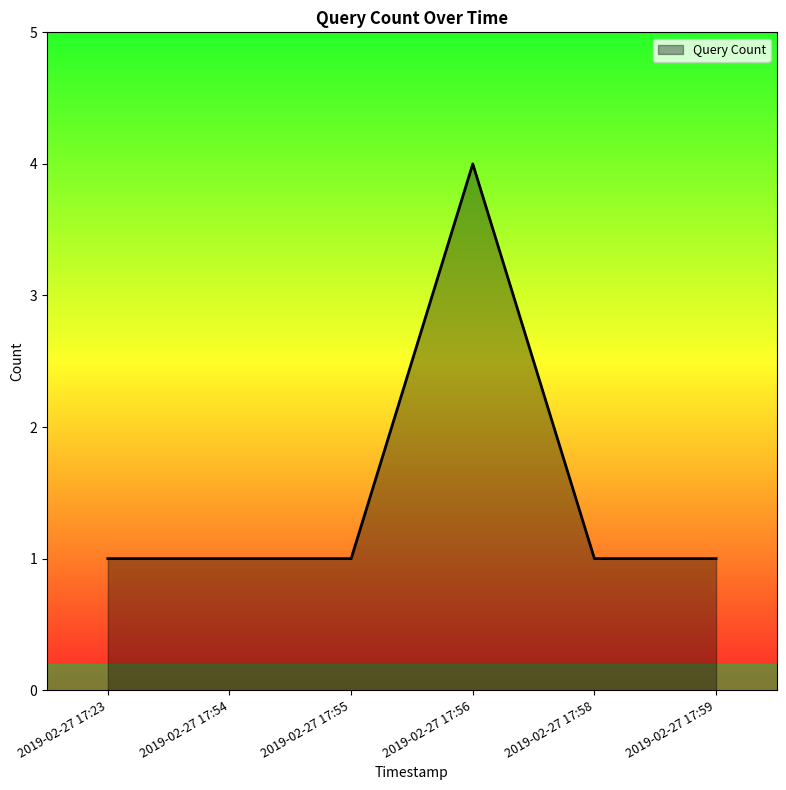

Between 2019-02-27 17:56 and 2019-02-27 17:59, which is larger?

2019-02-27 17:56